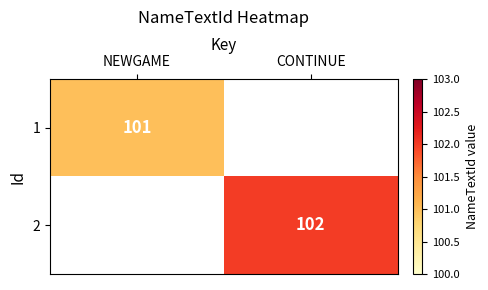

Is it true that 2 equals 167 at CONTINUE?

False